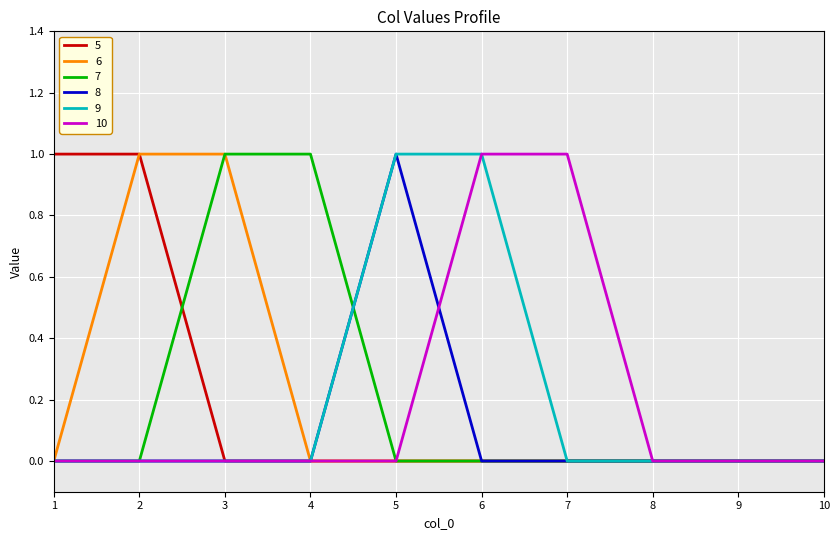

Which category has the highest value in the 8 series?

5